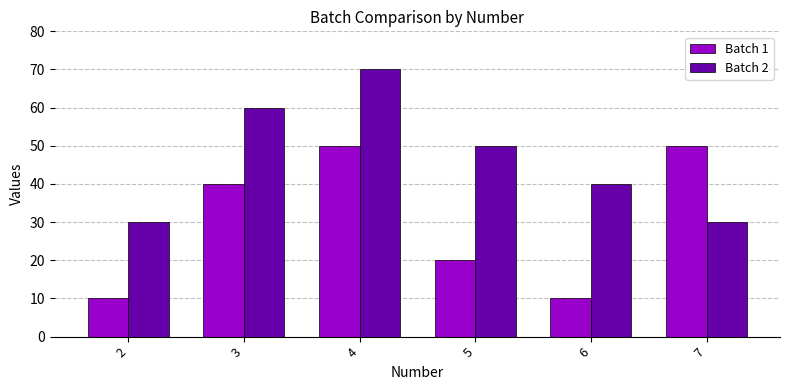

What is the difference between the maximum and second lowest values in the Batch 2 series?

40